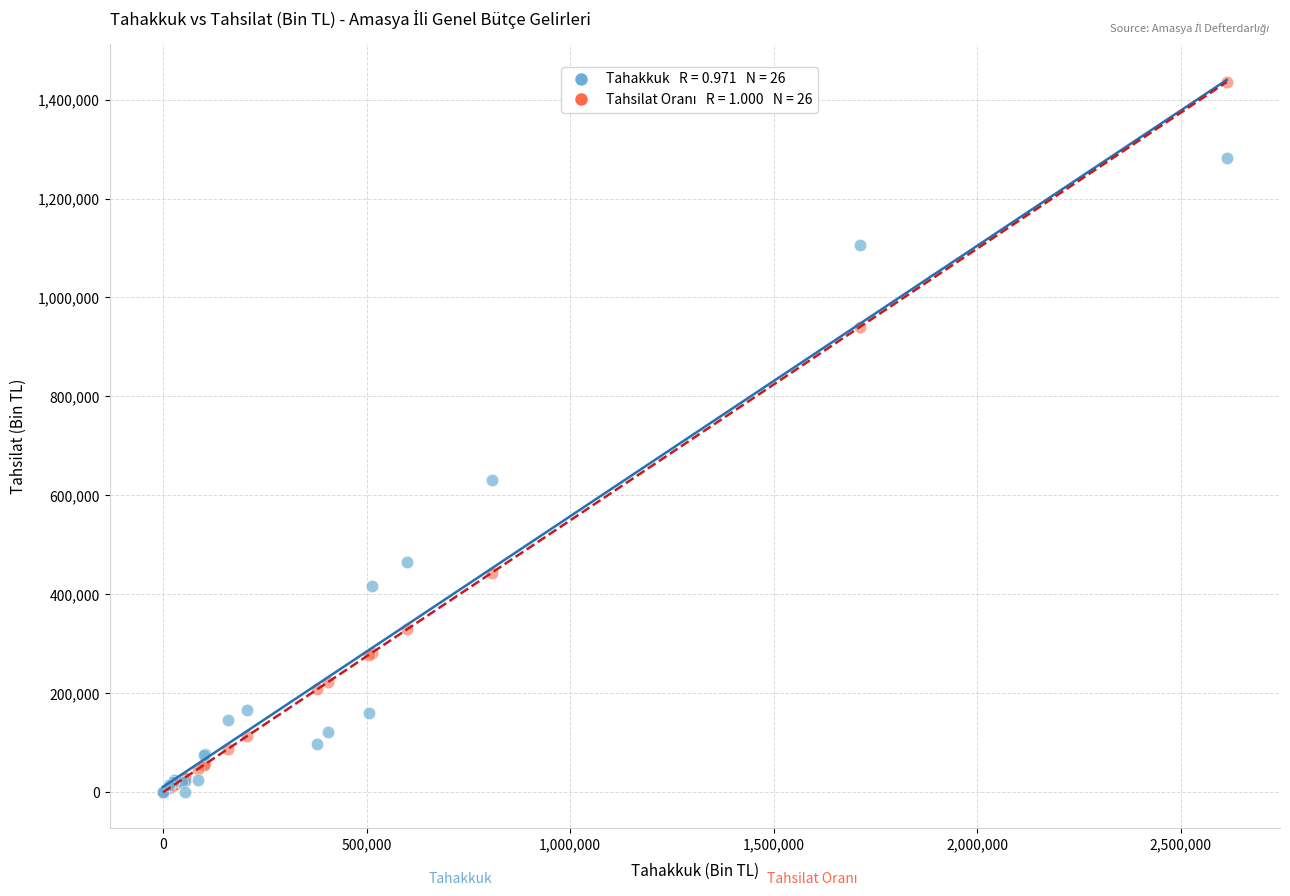

Across all series, what Y value is closest to 717630?

631131.0